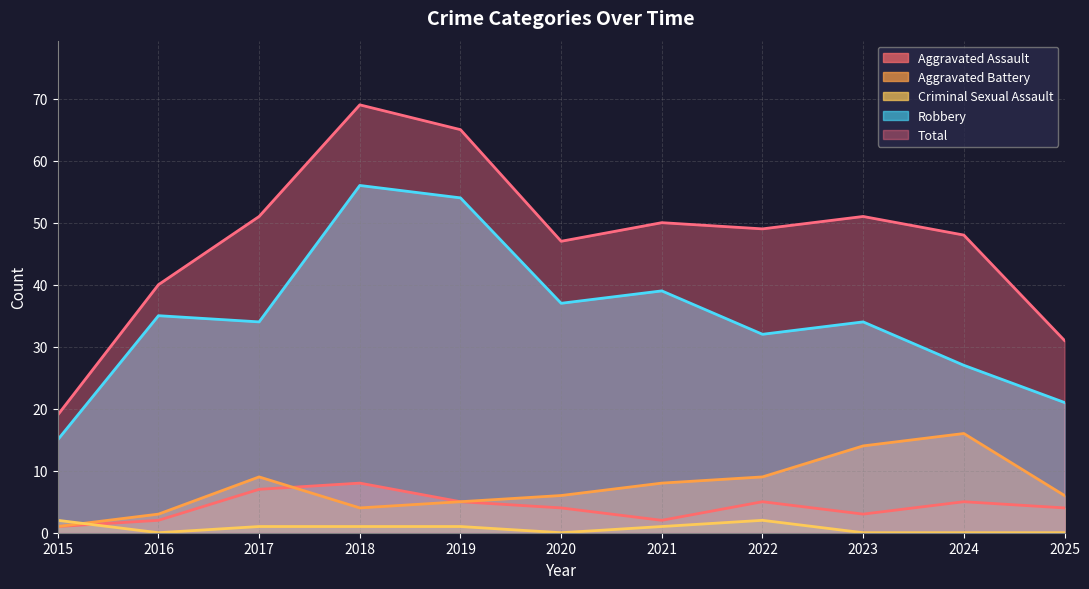

At how many categories does at least one series exceed 17?

11